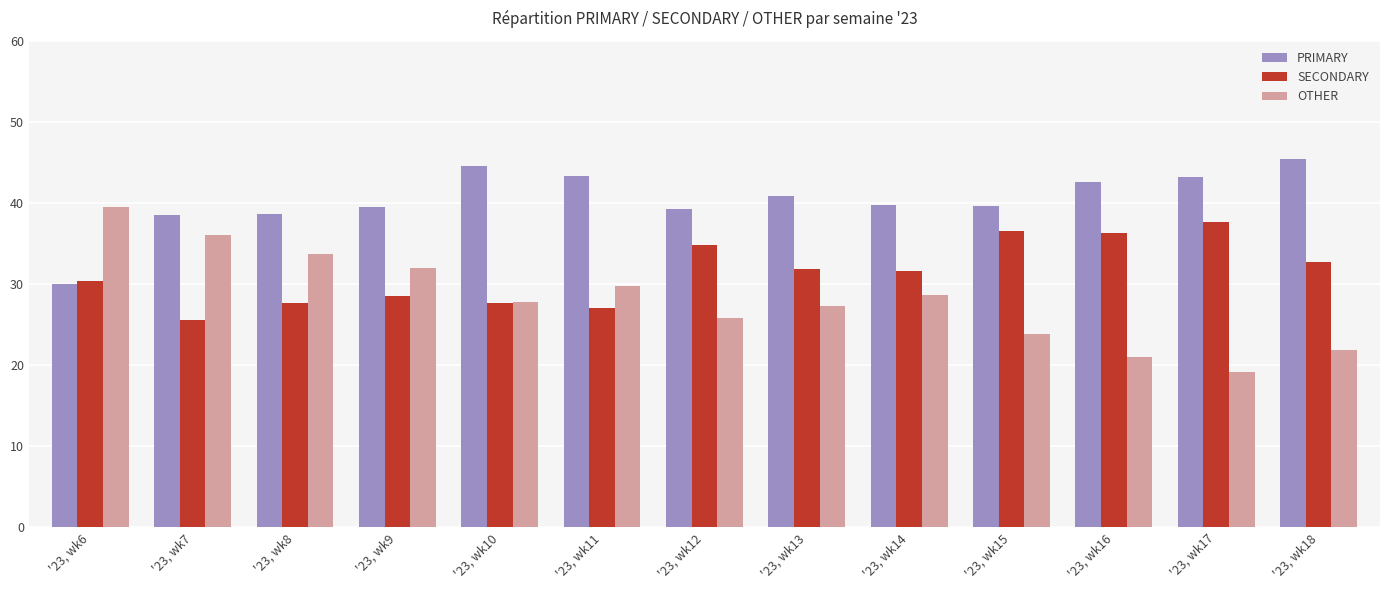

What is the difference between the highest and lowest values at '23, wk9?

11.1